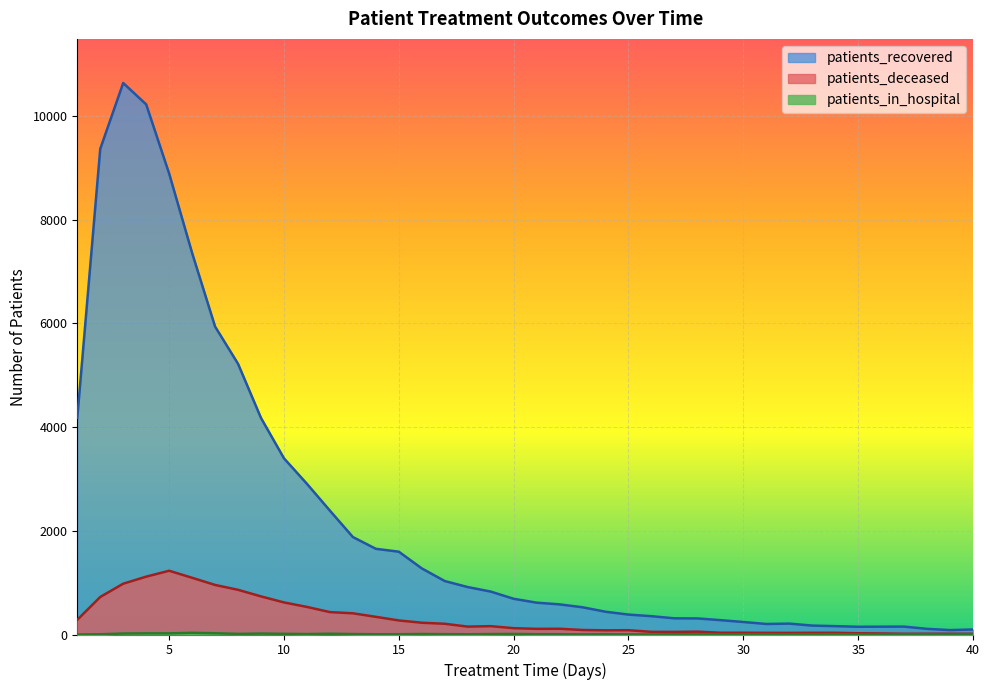

What is the maximum value for patients_recovered?

10638